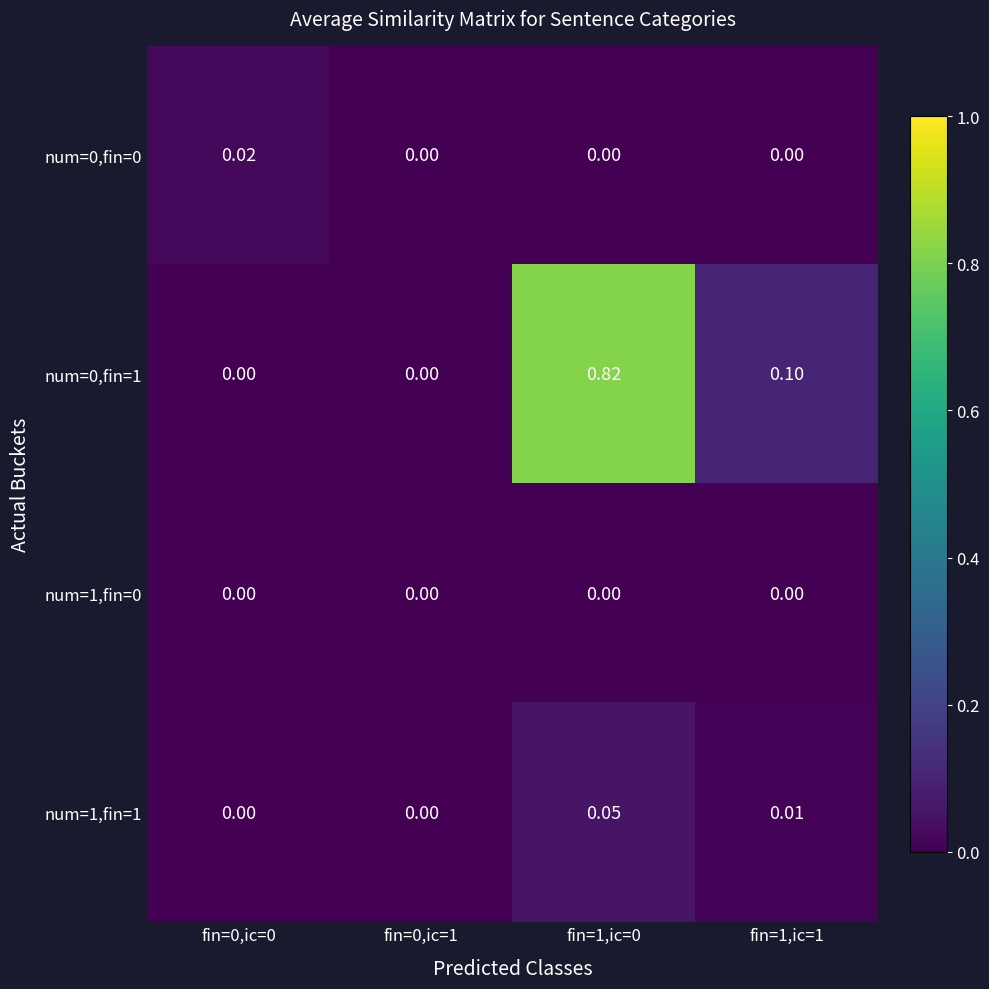

How many data points does each series have?

4